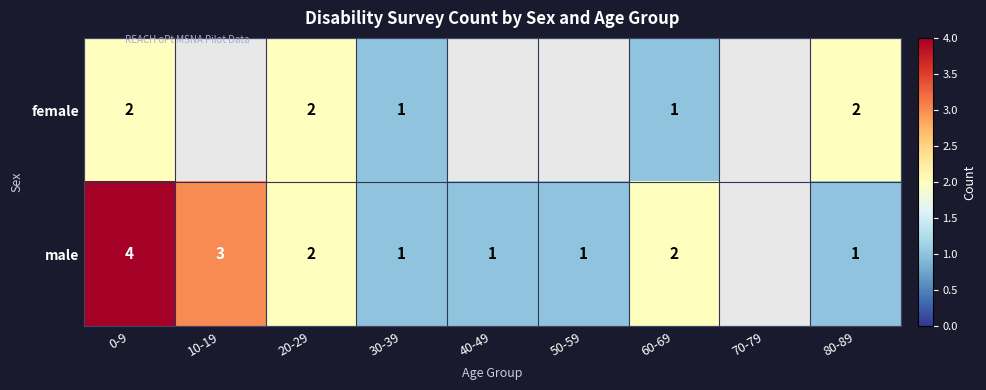

How many data points does each series have?

9